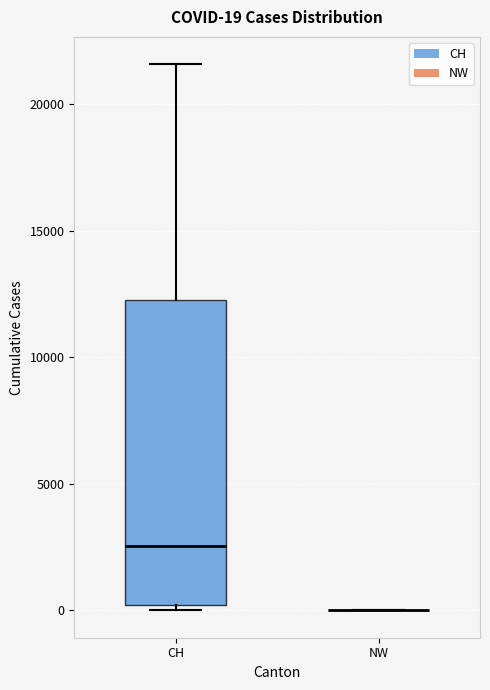

Which box is the tallest, from its lower edge to its upper edge?

CH